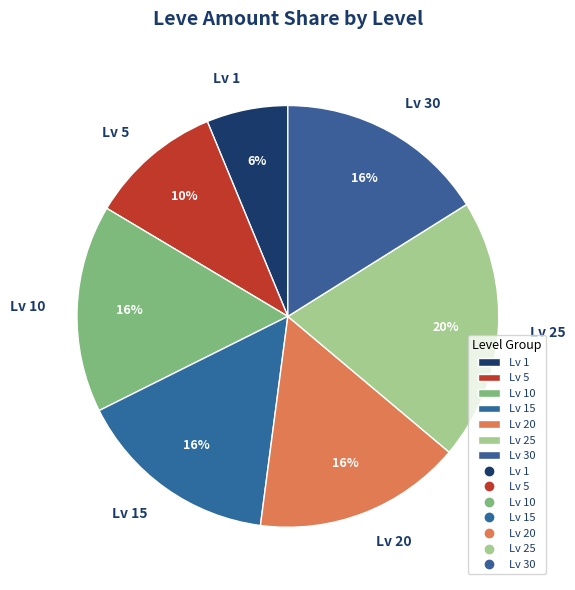

Which slice is the largest?

Lv 25